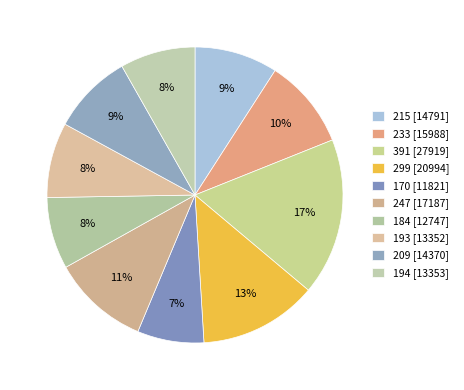

Count the number of slices in the pie.

10